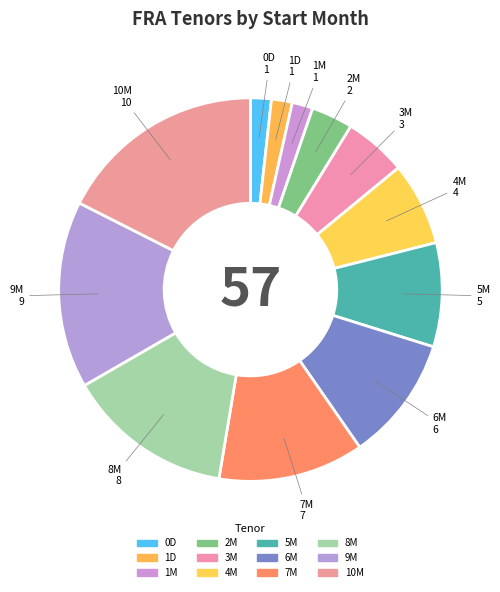

Does 5M account for over 50% of the chart?

No